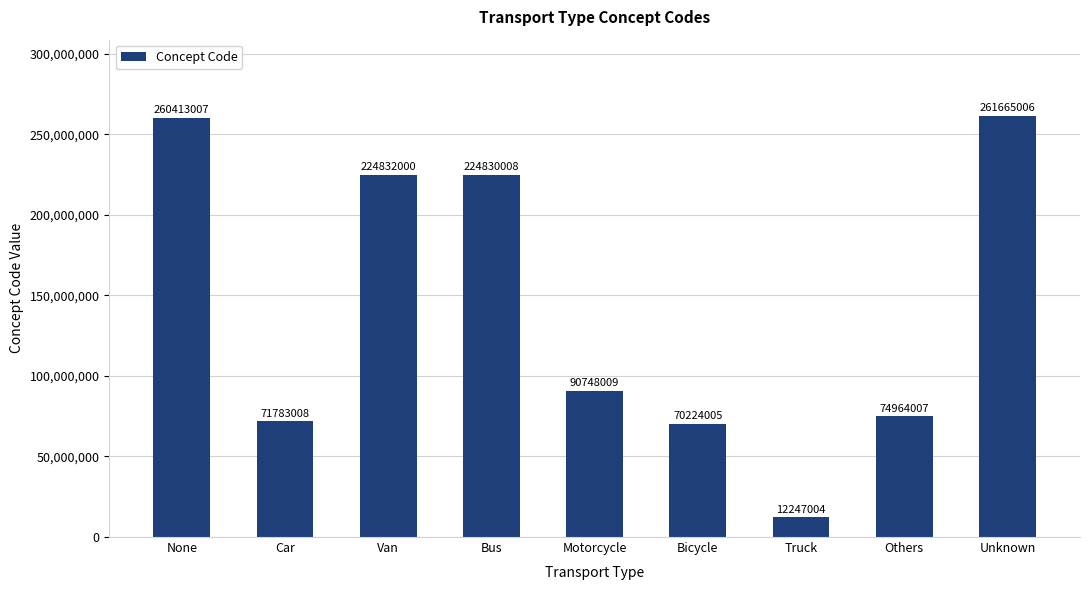

What is the change in value from Van to Truck?

-212584996